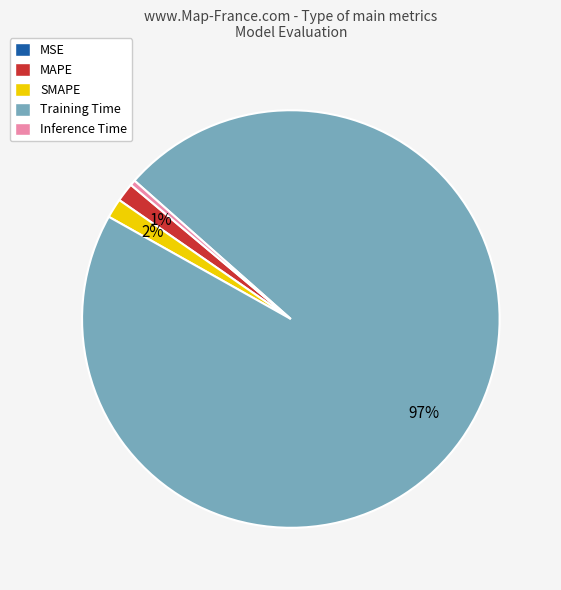

Which slice represents more than half of the pie?

Training Time